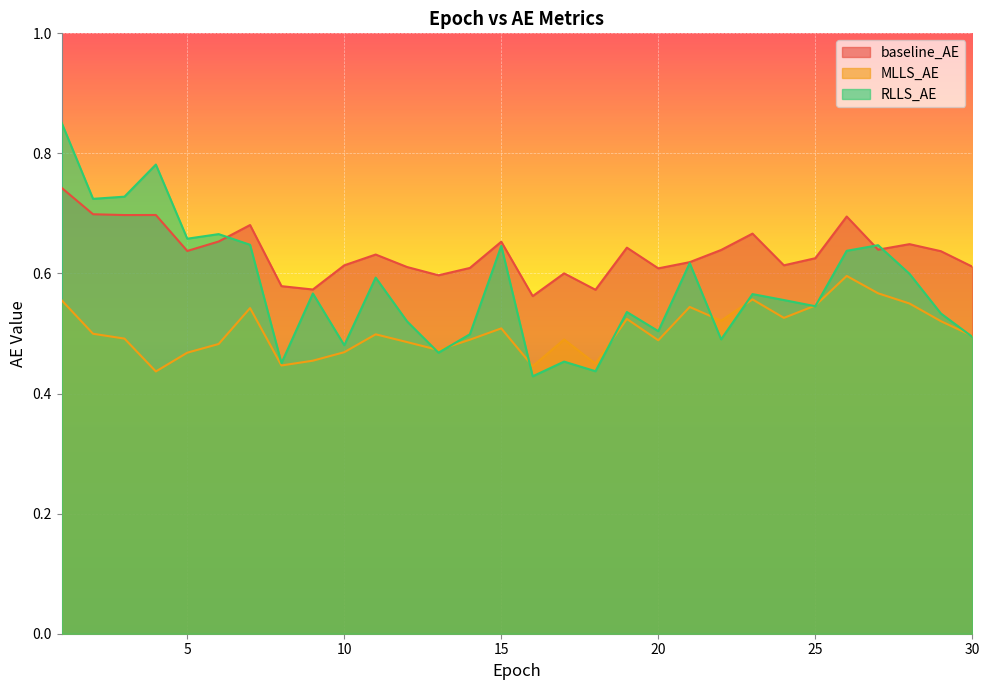

What is the smallest value displayed?

0.4